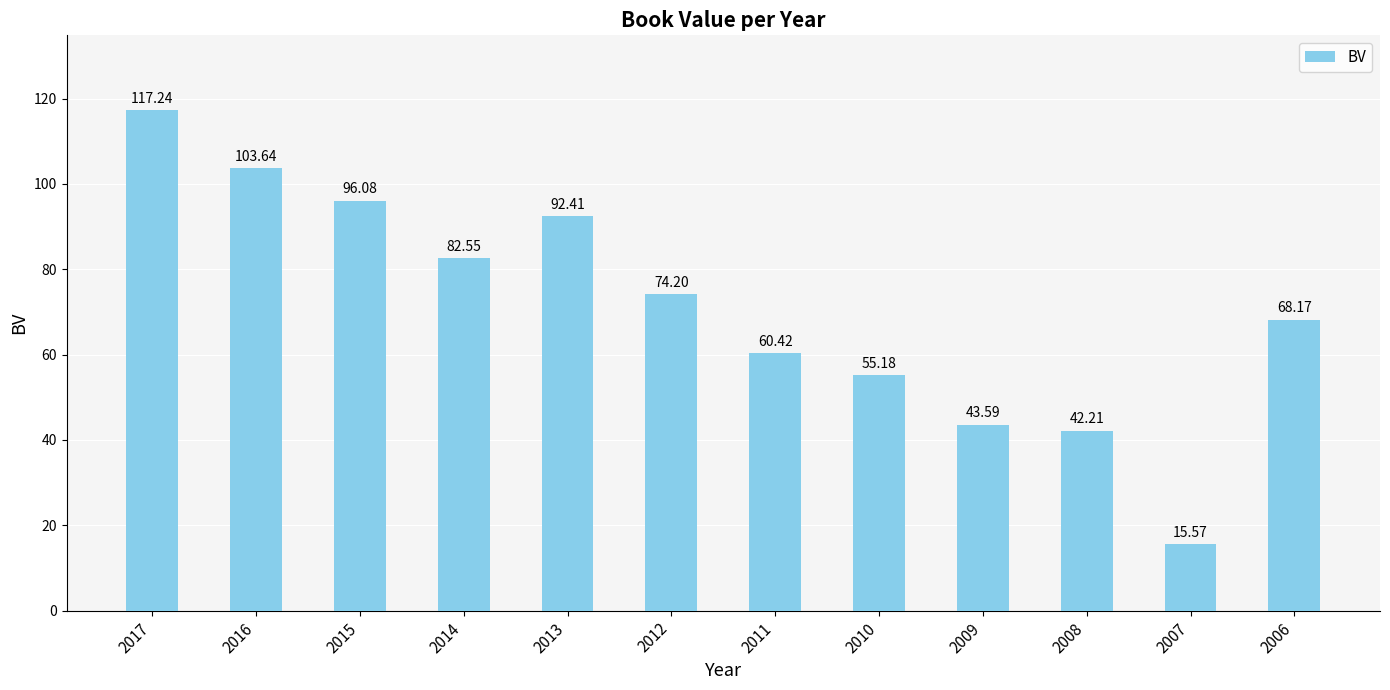

What is the difference between the maximum and minimum values?

101.7